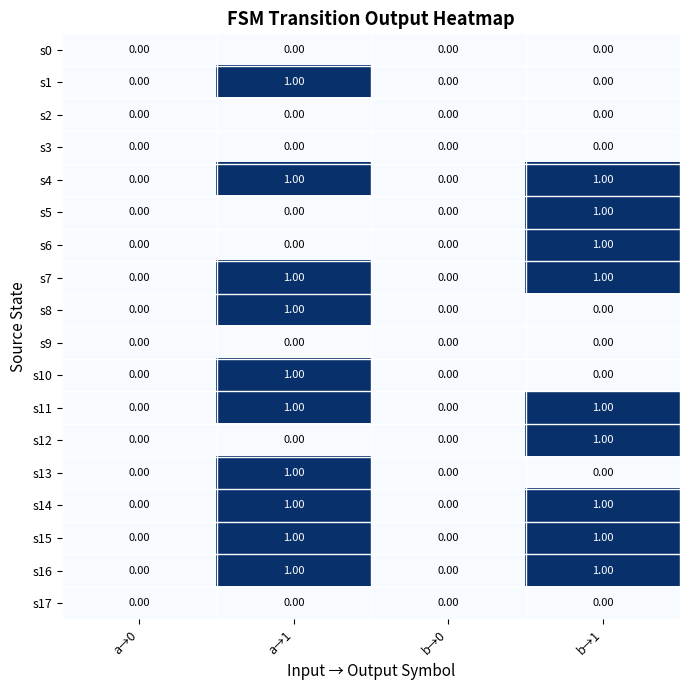

At which category is the sum across all series the highest?

a→1